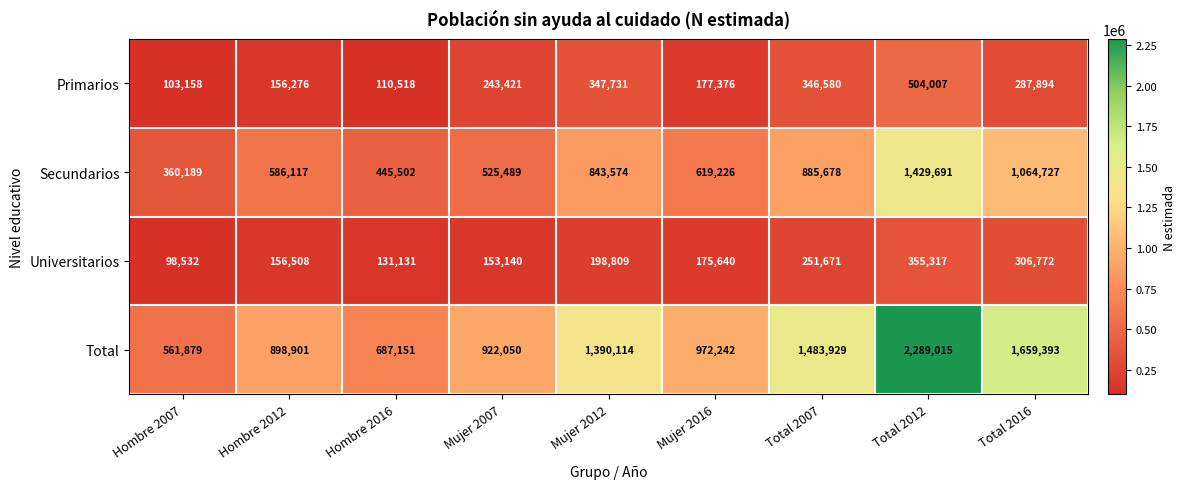

At which label does Total first exceed 972242?

Mujer 2012